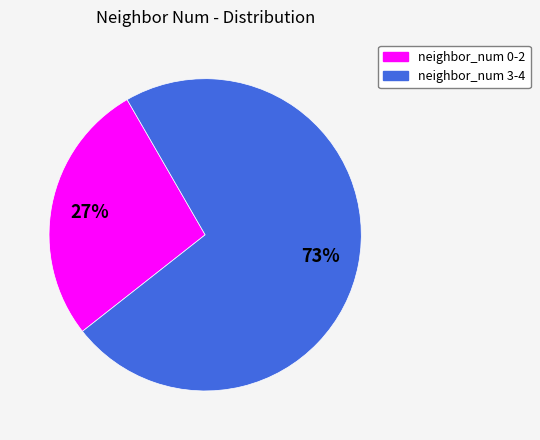

Is there a majority slice in this chart?

Yes